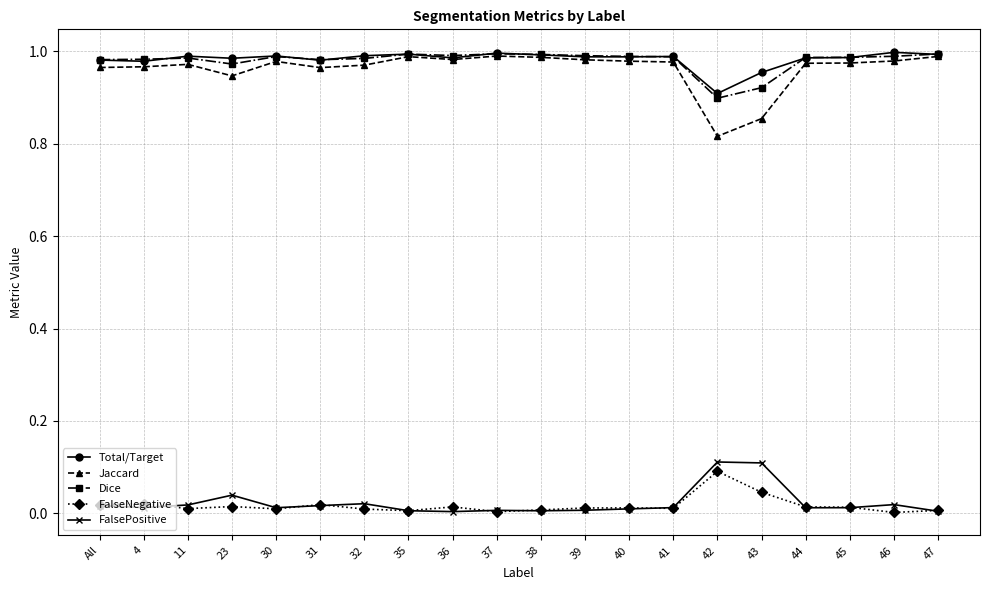

What is the total value across all series at All?

3.0